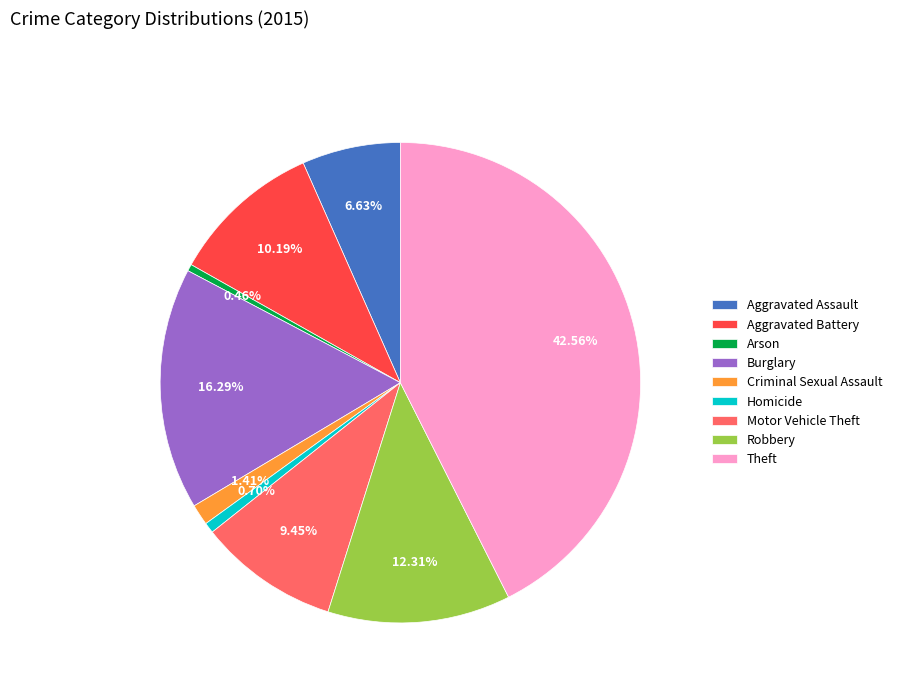

Does any single category account for the majority?

No